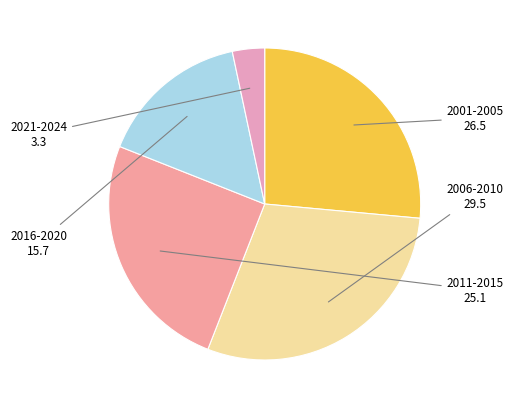

Is there a majority slice in this chart?

No